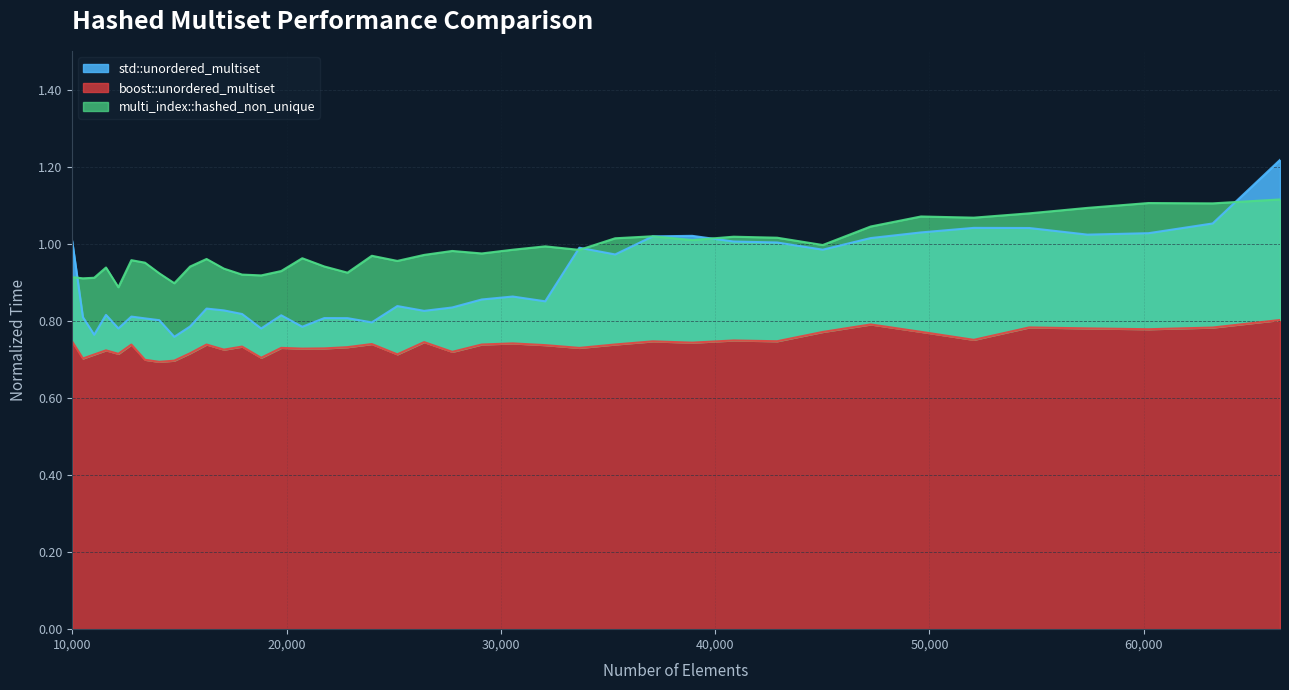

Is the value of std::unordered_multiset at 42892 greater than the value of boost::unordered_multiset at 40863?

Yes